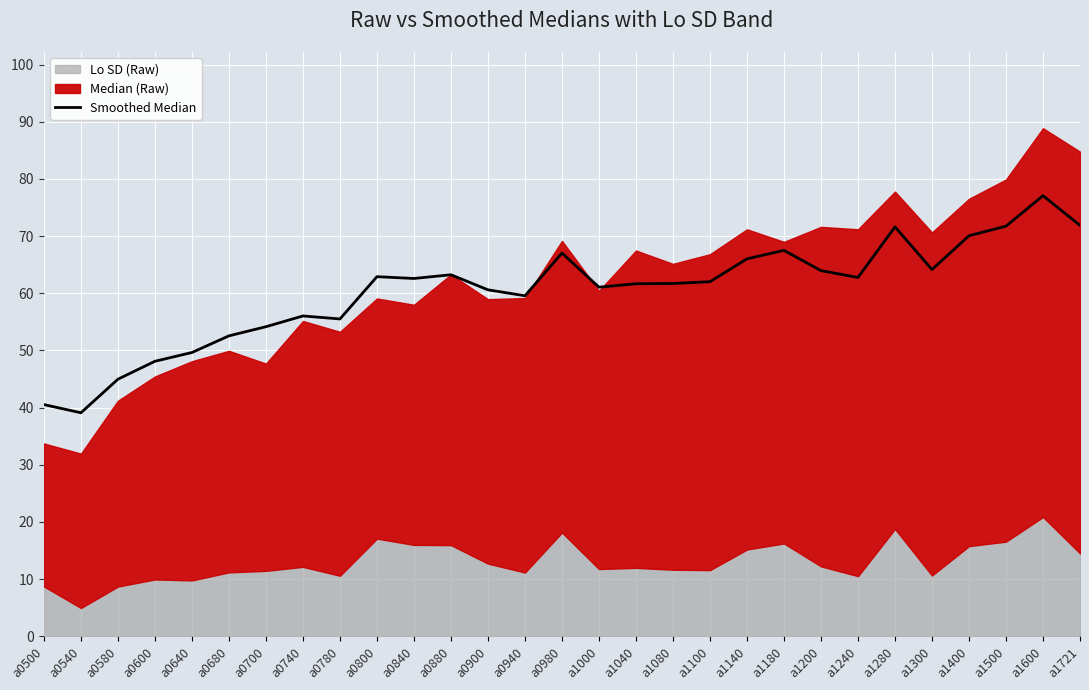

How many points are lower than both their immediate neighbors (excluding endpoints)?

7